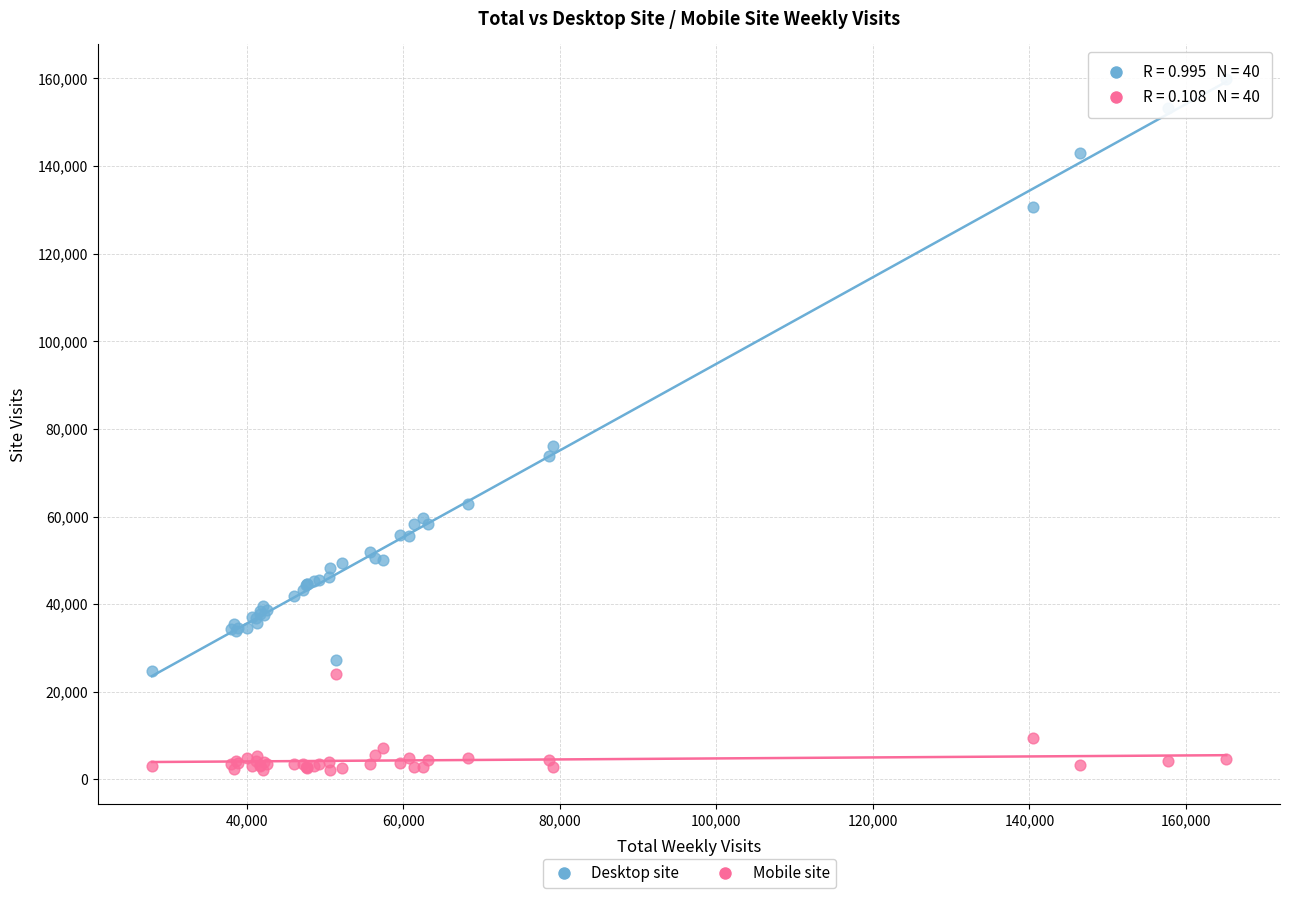

Which series contains the lowest Y value?

Mobile site